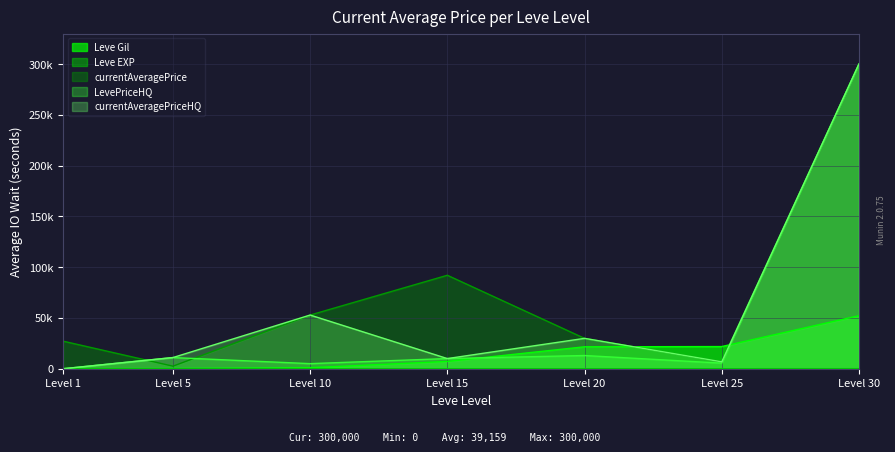

At how many categories does at least one series exceed 130815?

1